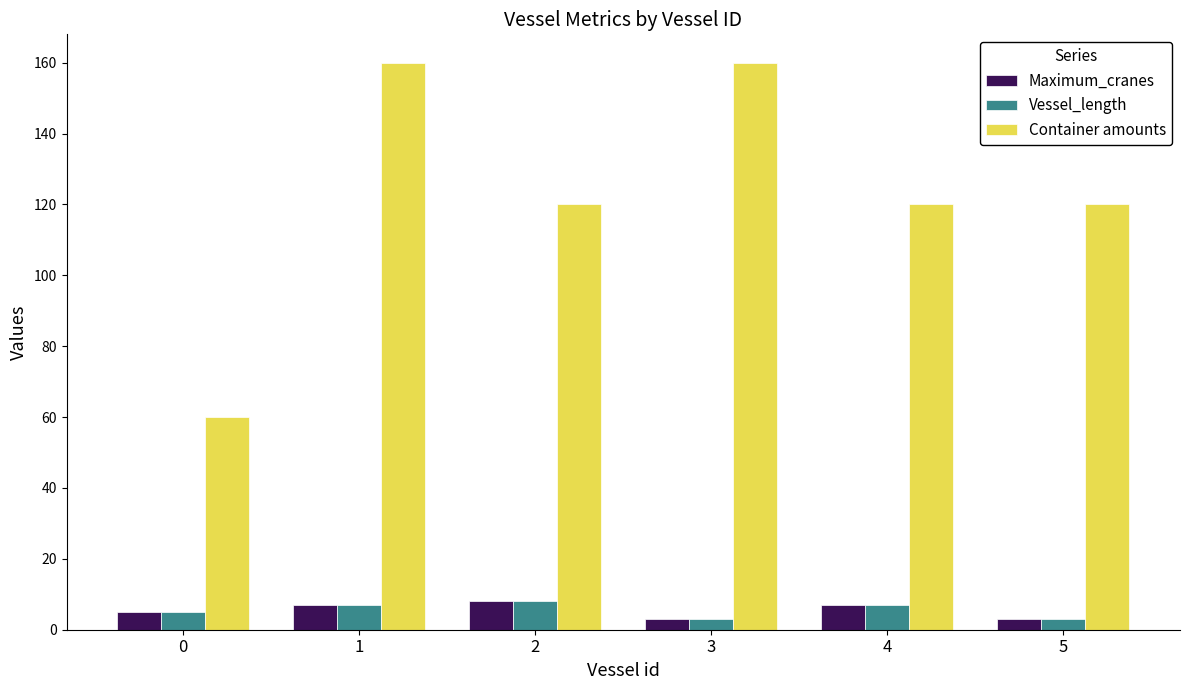

What is the value of the Container amounts bar at the 4th from the left?

160